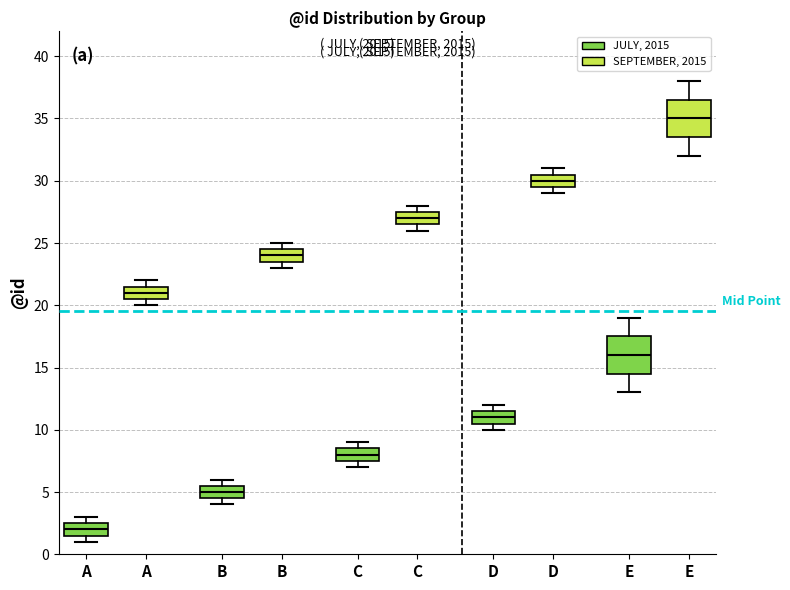

Reading left to right, read every box against the y-axis: the position of its median line, the range the box covers, and the ends of its whiskers. The values are not printed on the chart, so give them approximately, as read against the axis.

A (JULY, 2015): median 2.0, box 1.5 to 2.5, whiskers 1.0 to 3.0
A (SEPTEMBER, 2015): median 21.0, box 20.5 to 21.5, whiskers 20.0 to 22.0
B (JULY, 2015): median 5.0, box 4.5 to 5.5, whiskers 4.0 to 6.0
B (SEPTEMBER, 2015): median 24.0, box 23.5 to 24.5, whiskers 23.0 to 25.0
C (JULY, 2015): median 8.0, box 7.5 to 8.5, whiskers 7.0 to 9.0
C (SEPTEMBER, 2015): median 27.0, box 26.5 to 27.5, whiskers 26.0 to 28.0
D (JULY, 2015): median 11.0, box 10.5 to 11.5, whiskers 10.0 to 12.0
D (SEPTEMBER, 2015): median 30.0, box 29.5 to 30.5, whiskers 29.0 to 31.0
E (JULY, 2015): median 16.0, box 14.5 to 17.5, whiskers 13.0 to 19.0
E (SEPTEMBER, 2015): median 35.0, box 33.5 to 36.5, whiskers 32.0 to 38.0